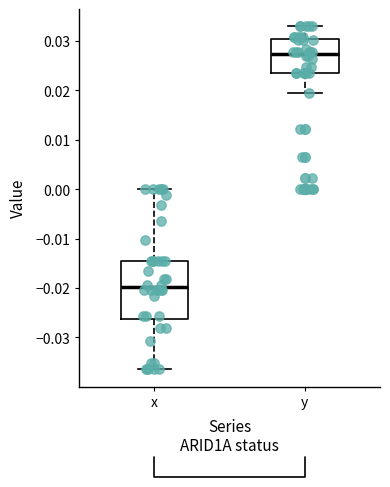

Where does the upper whisker of the box for y end on the y-axis? The values are not printed on the chart, so give them approximately, as read against the axis.

0.033